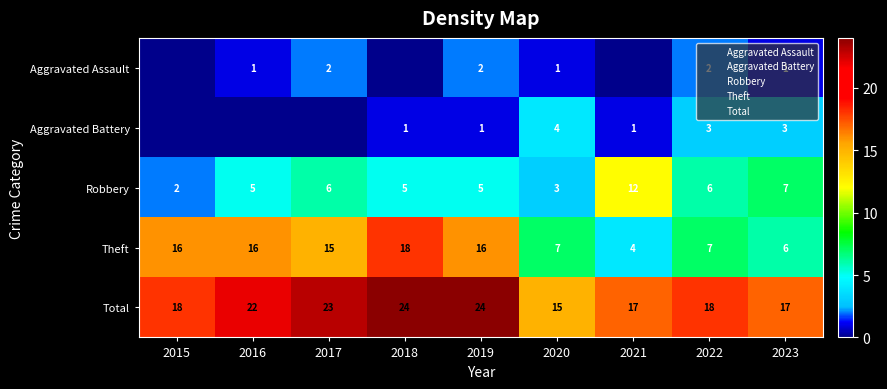

The Aggravated Battery series shows 0 at 2021. True or false?

False